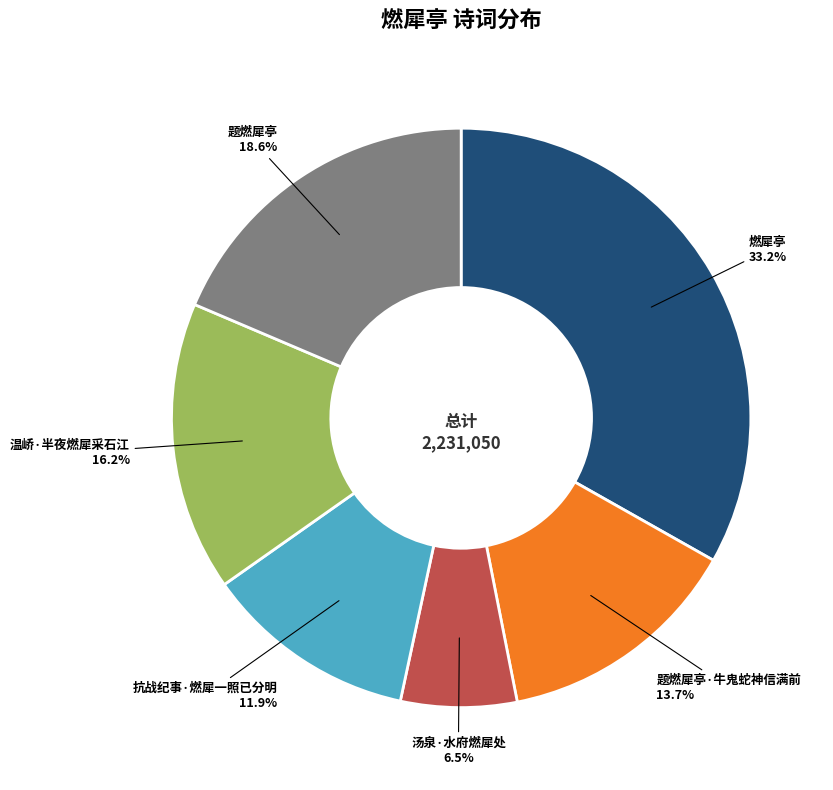

Does any single category account for the majority?

No